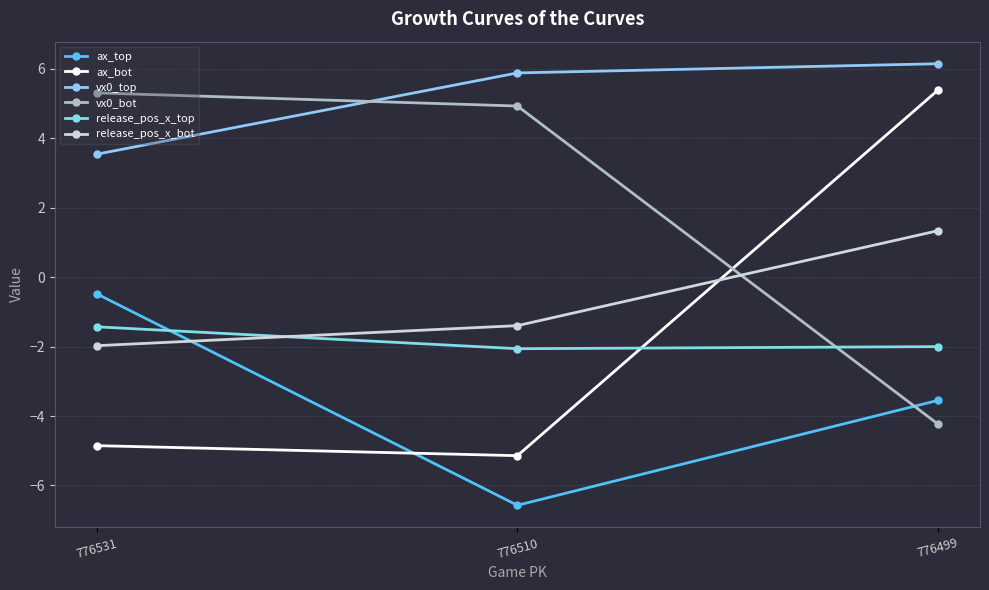

The release_pos_x_top series shows -1.4 at 776531. True or false?

True